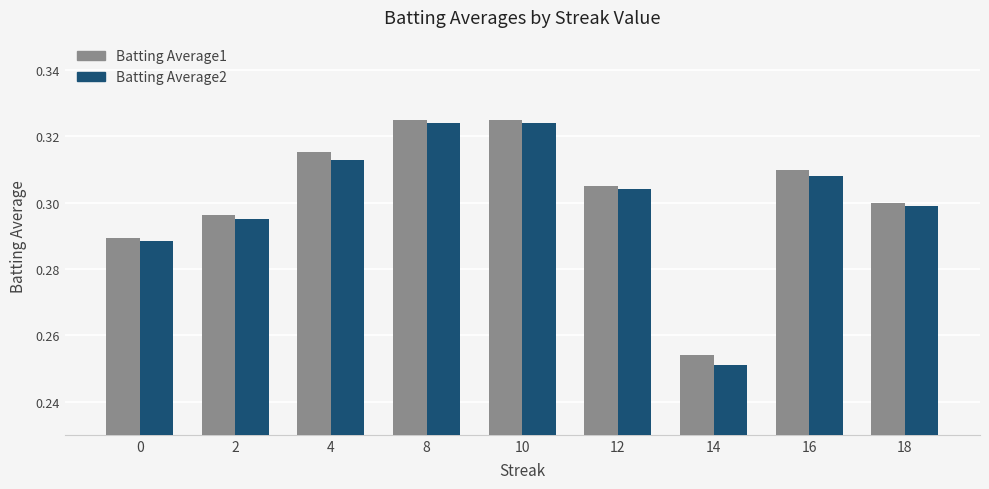

How many bars are there in total?

18